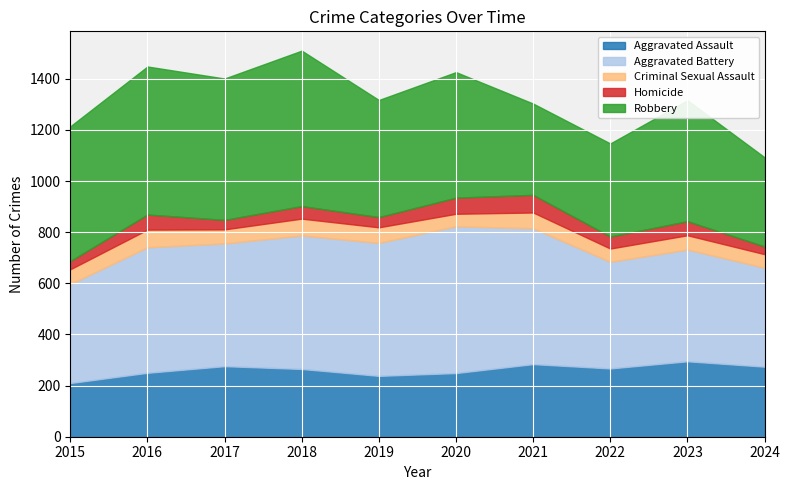

What is the lowest value of the Aggravated Assault series?

210